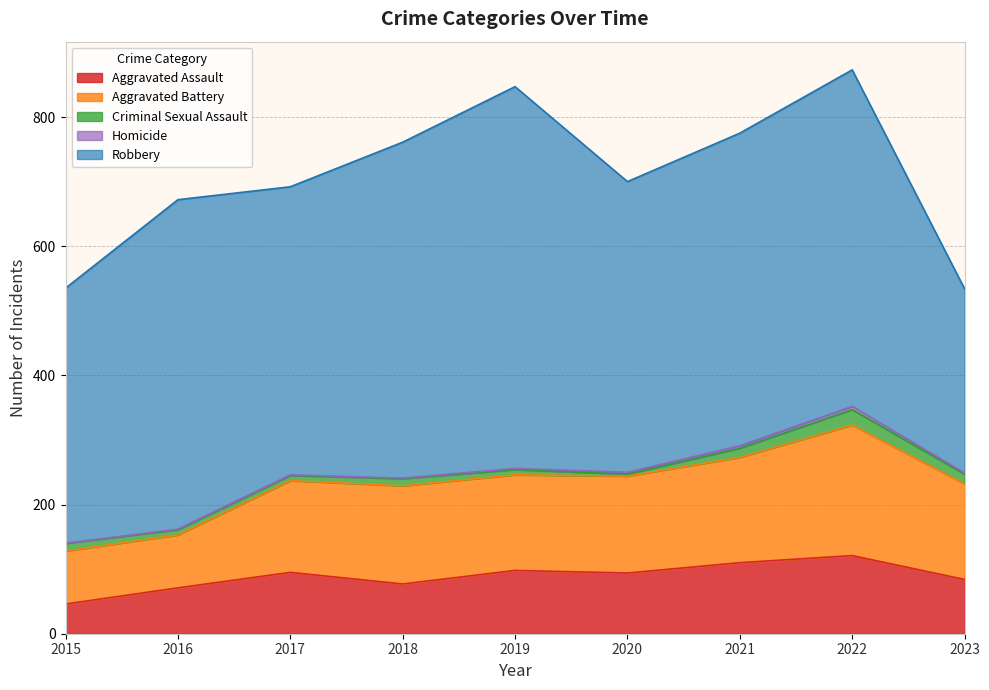

What is the approximate value of Criminal Sexual Assault at 2022?

24